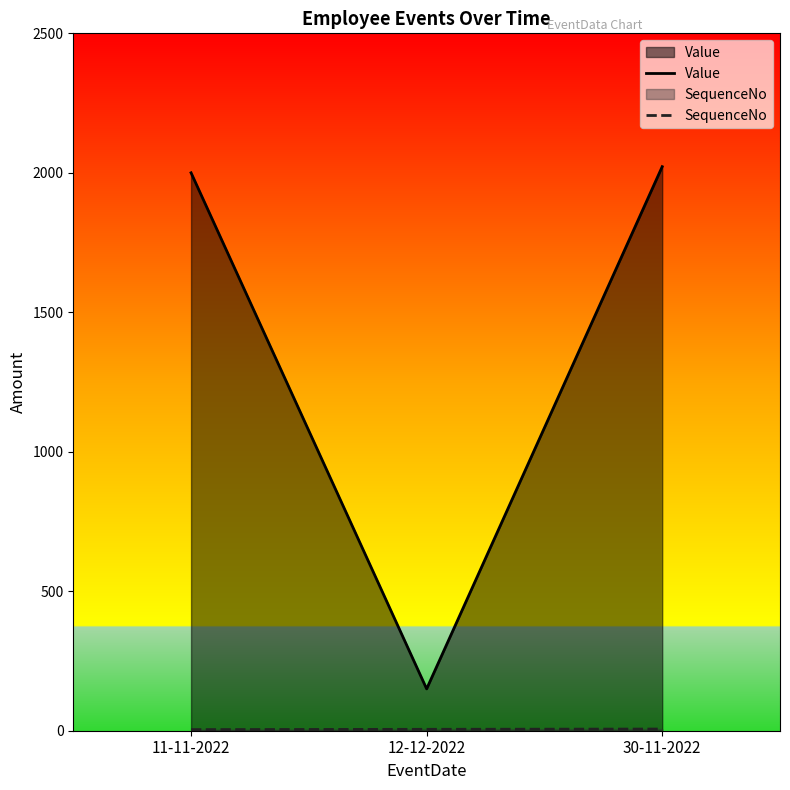

What is the label of the 2nd point from the right?

12-12-2022